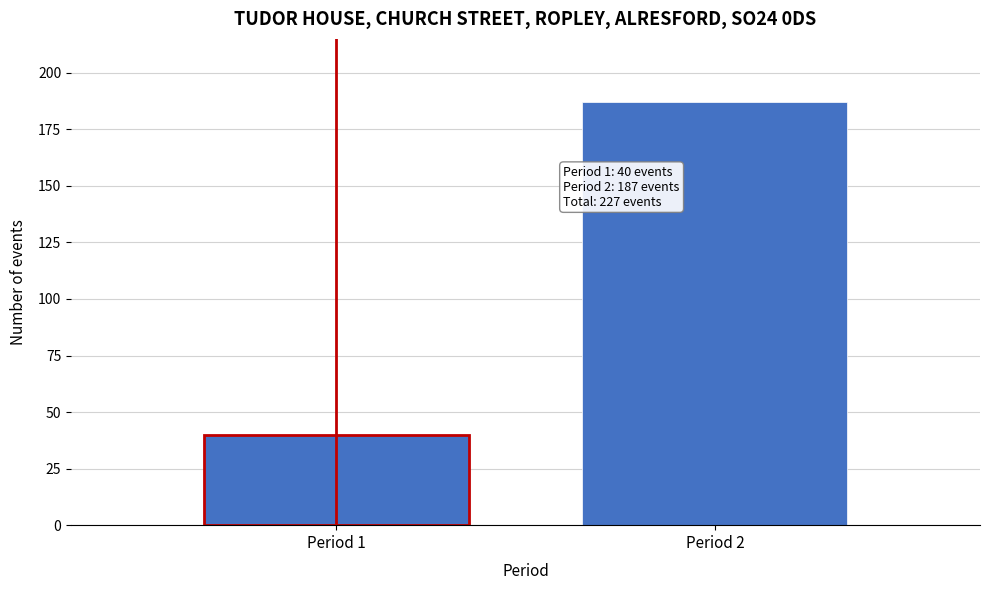

Reading left to right, what are all the values shown in this chart?

40	187